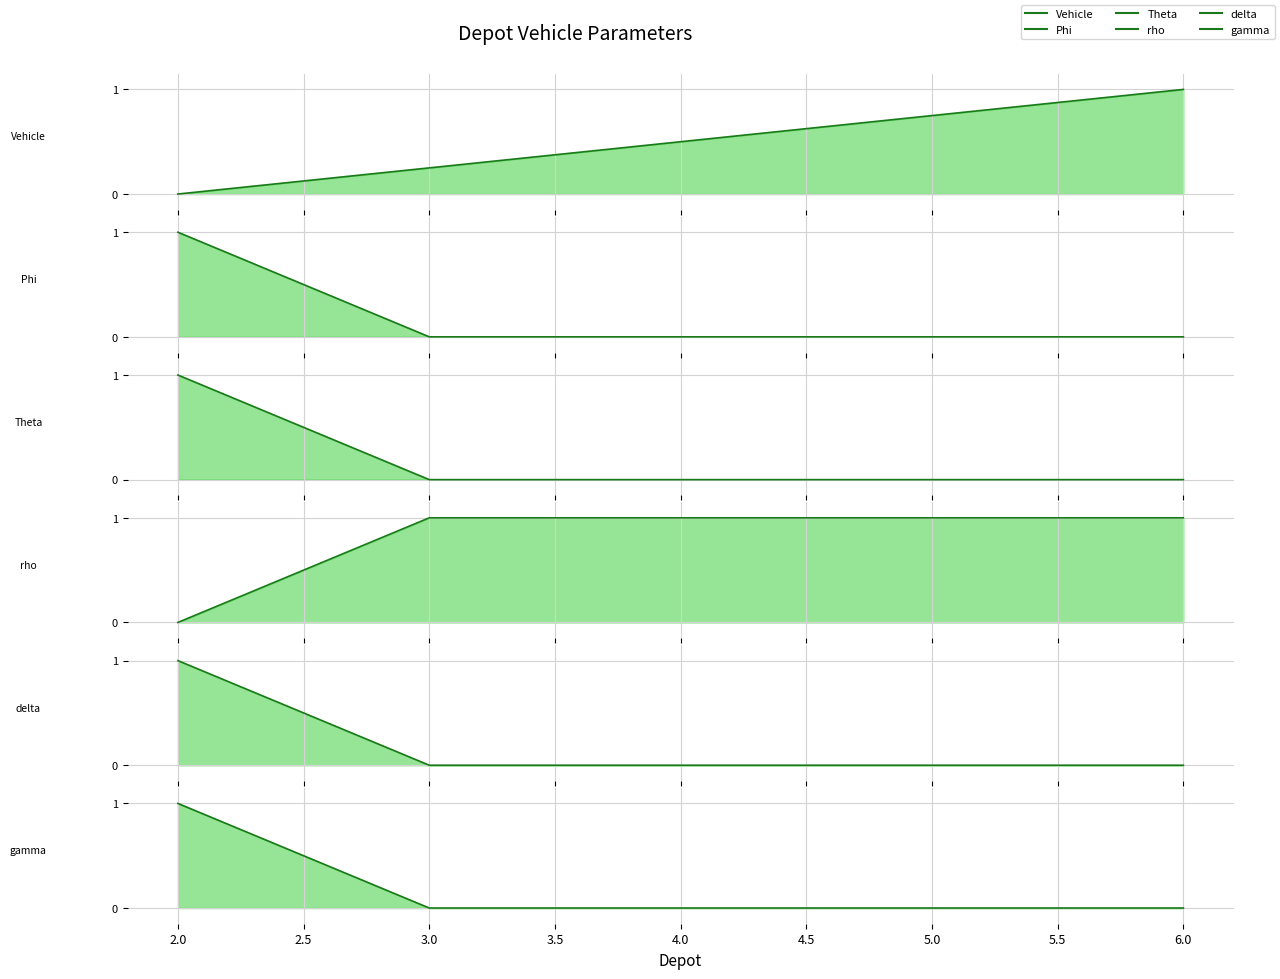

What are all the series names shown in the legend?

Vehicle, Phi, Theta, rho, delta, gamma